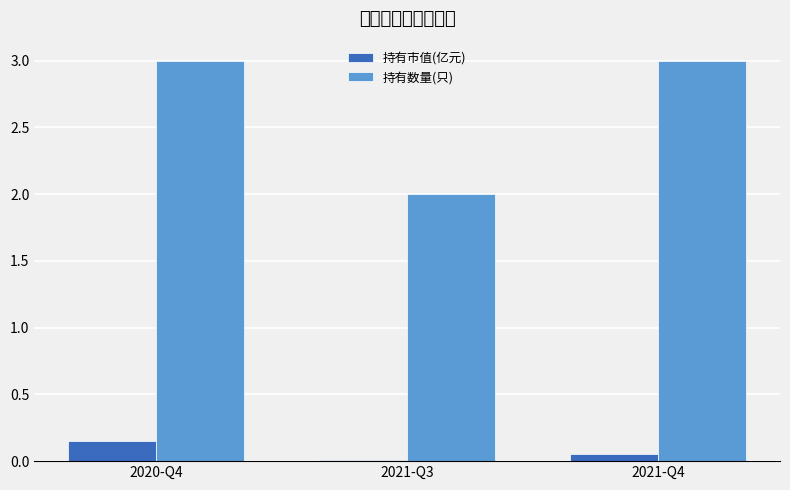

What position from the right is 2020-Q4?

3